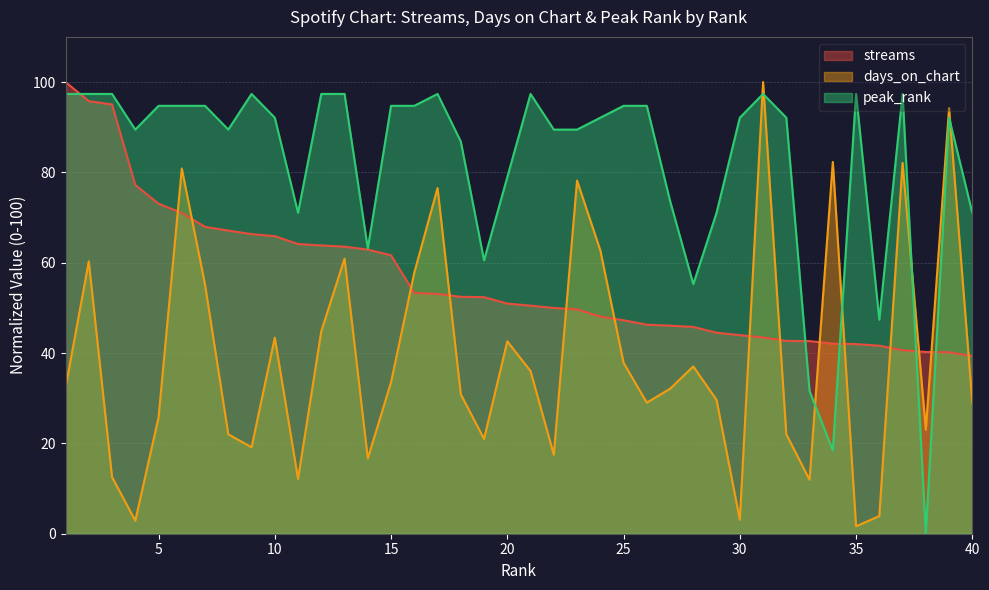

After their last crossing, which series has the higher values: days_on_chart or peak_rank?

peak_rank